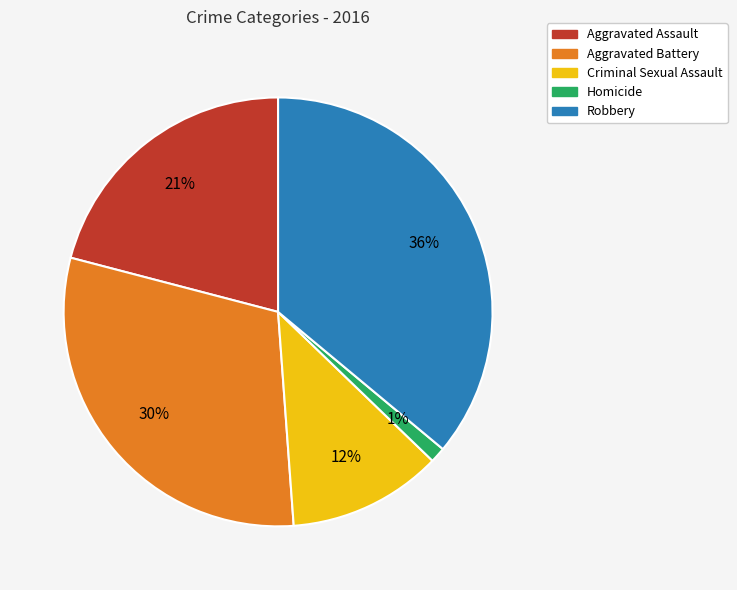

To the nearest percent, what is the difference between the largest and smallest slice percentages?

35%